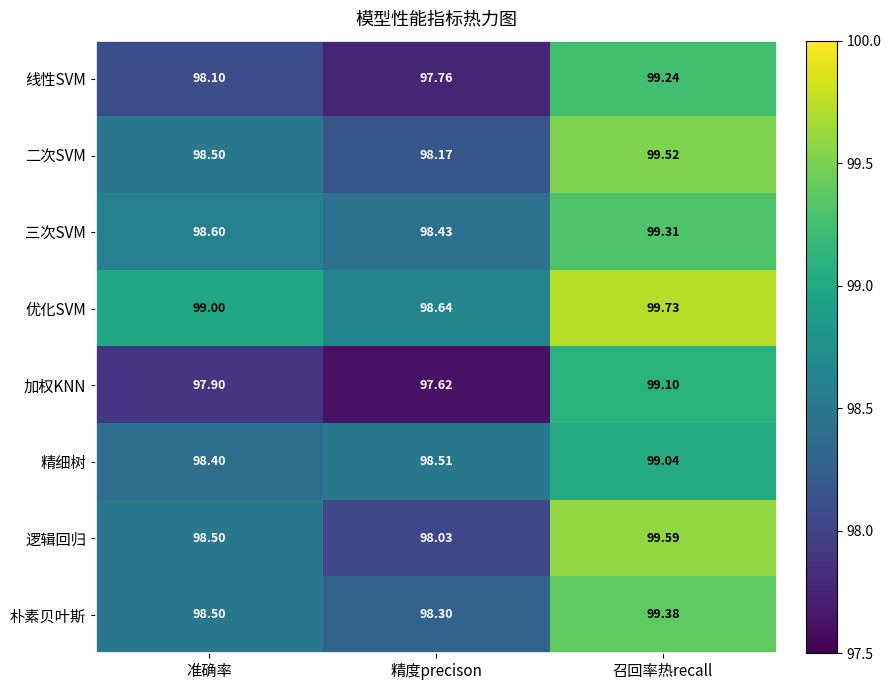

Which label corresponds to the smallest value in the chart?

精度precison